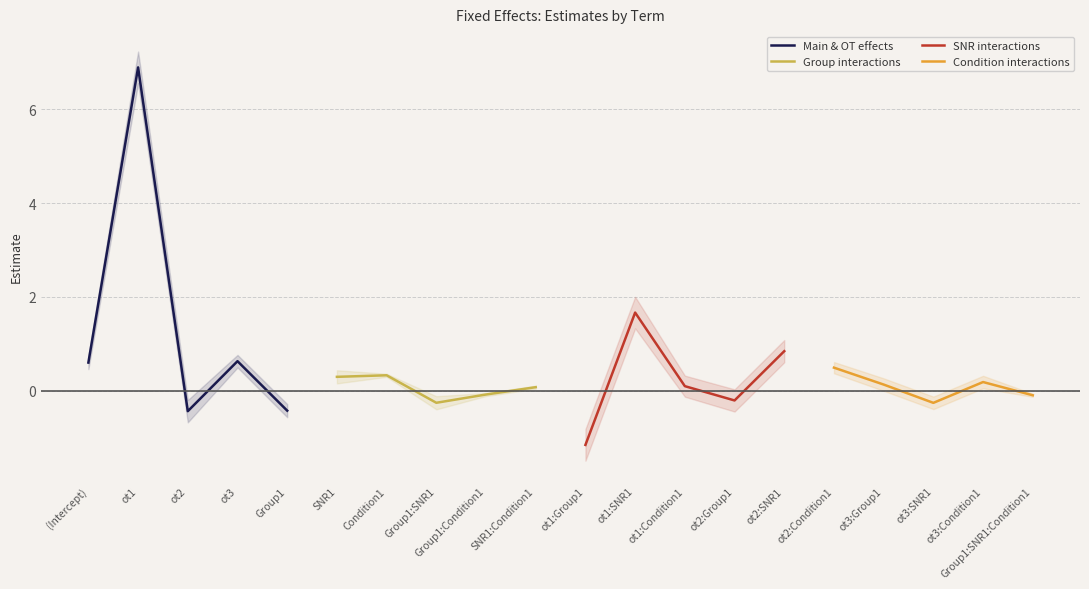

The value of SNR interactions at ot1:SNR1 is 1.1. True or false?

False